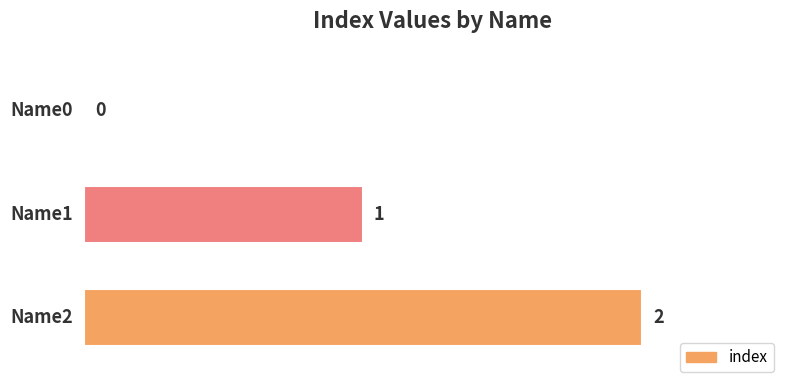

What is the sum of all values?

3